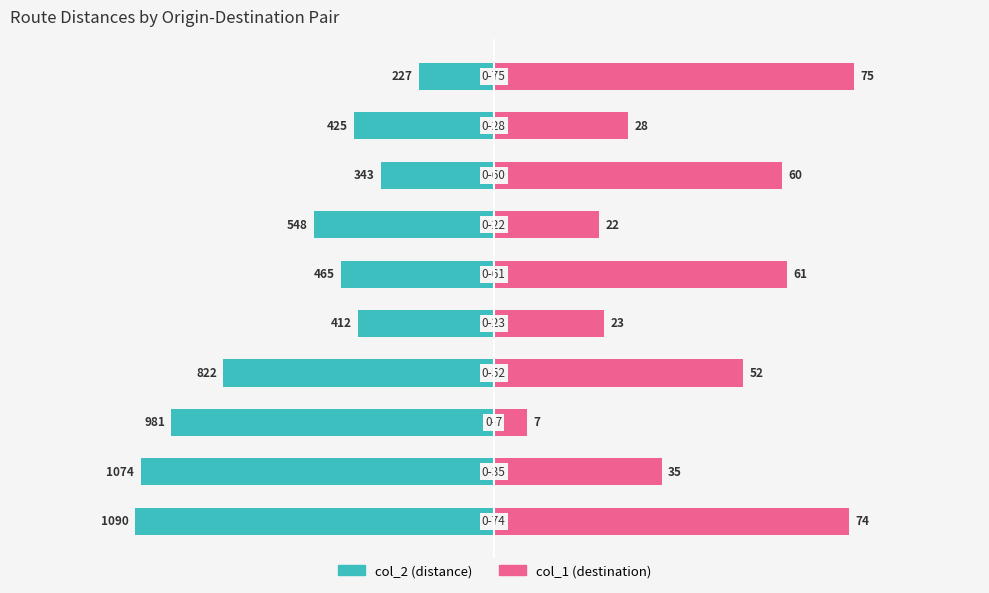

Does the chart contain stacked bars?

No